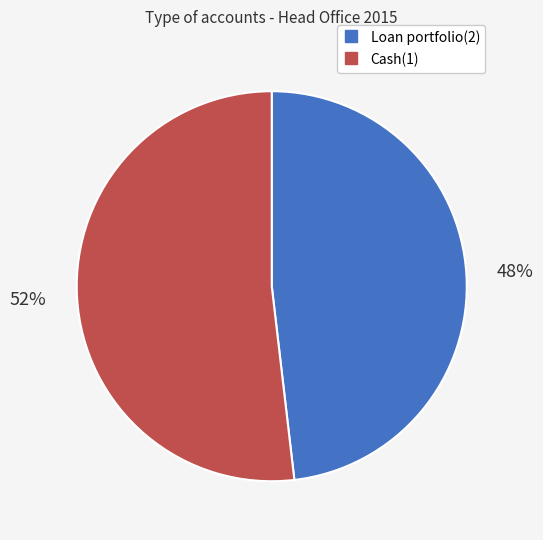

How many slices are in this pie chart?

2